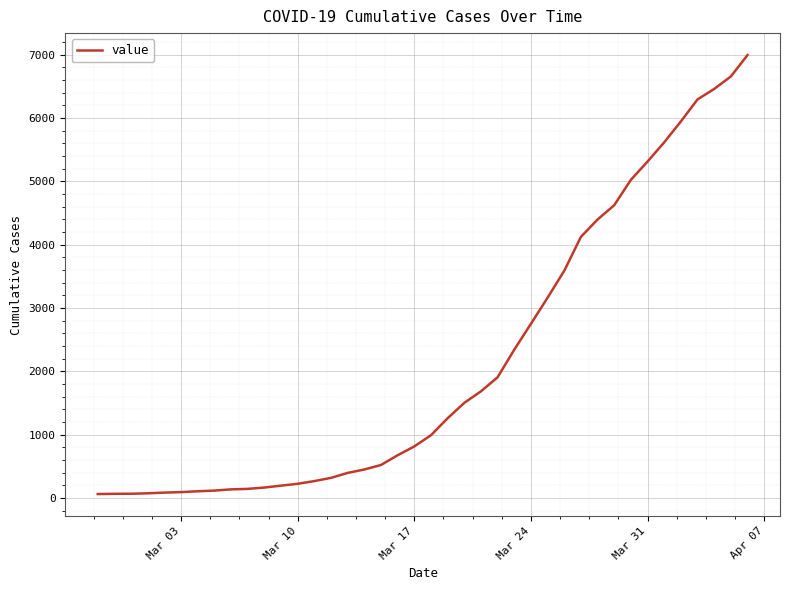

What is the difference between the maximum and minimum values?

6931